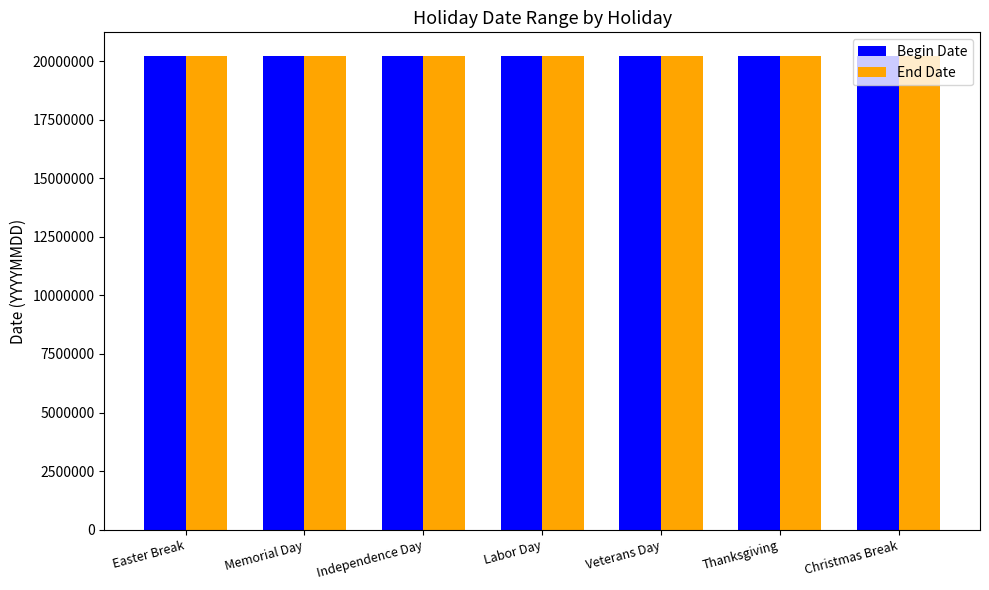

What is the total value across all series at Memorial Day?

40421062